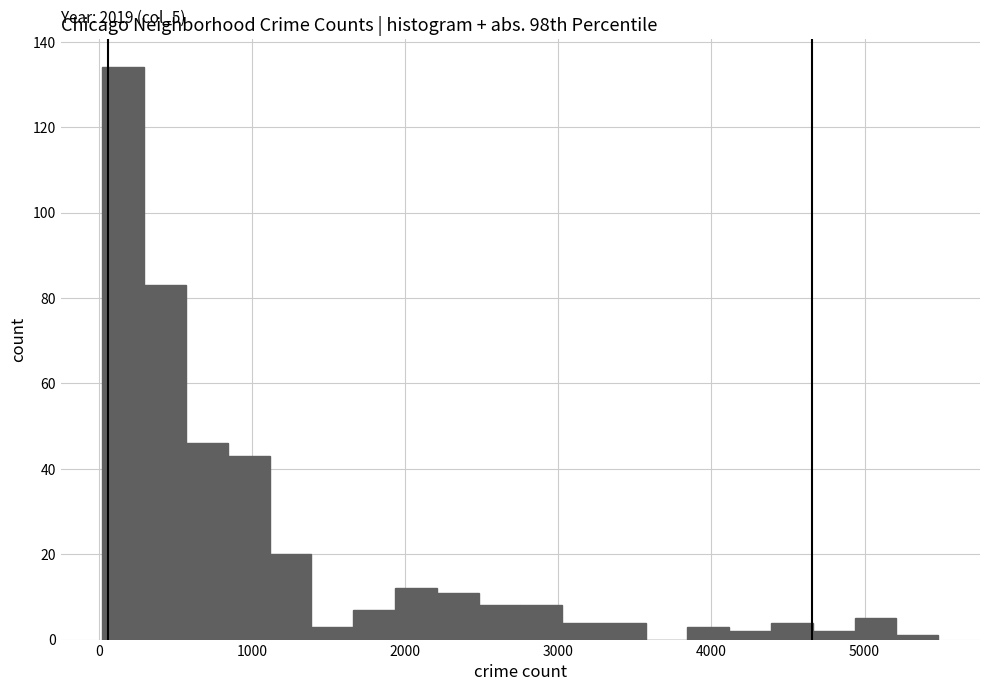

Around what value on the x-axis is the tallest bar? Give the approximate position of its centre, as read against the axis.

200